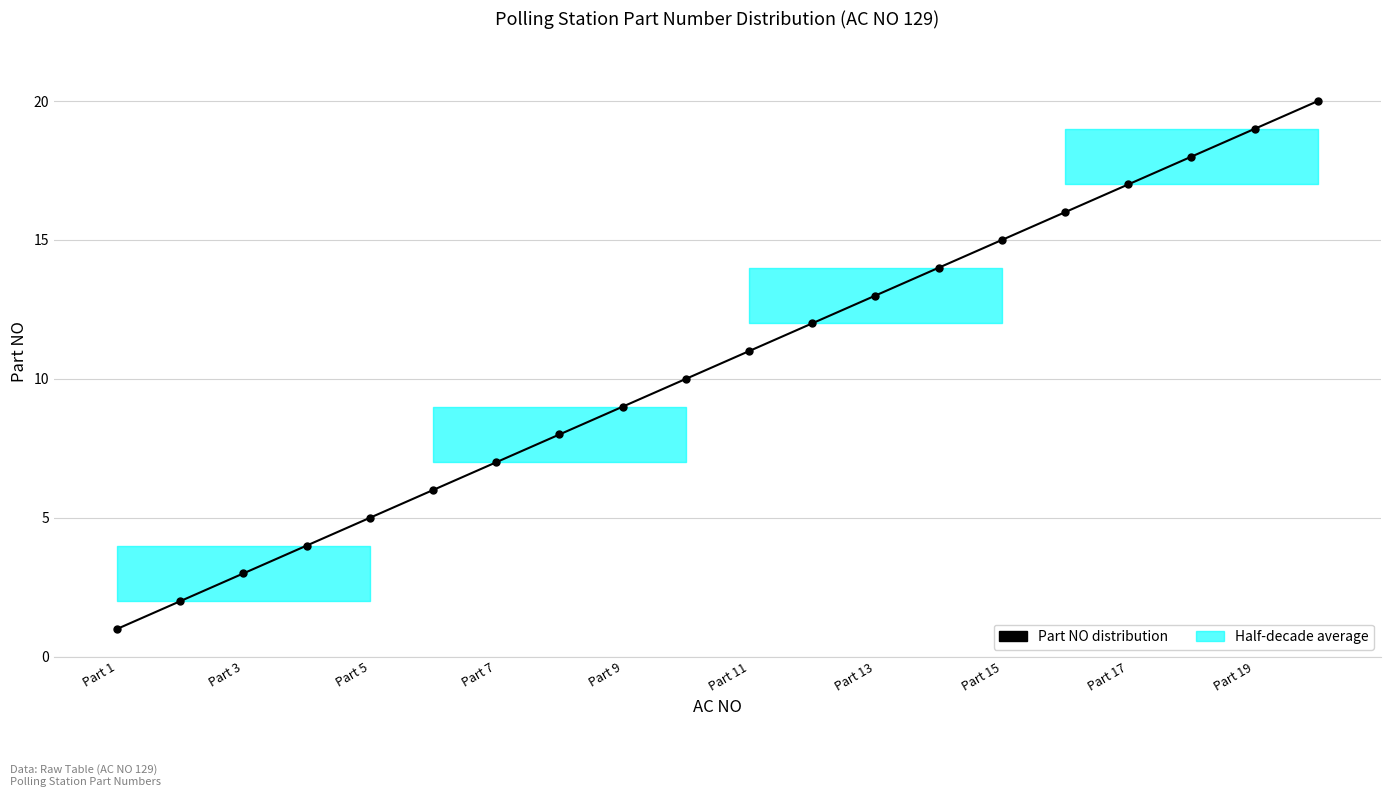

What is the difference between the maximum and minimum values?

19